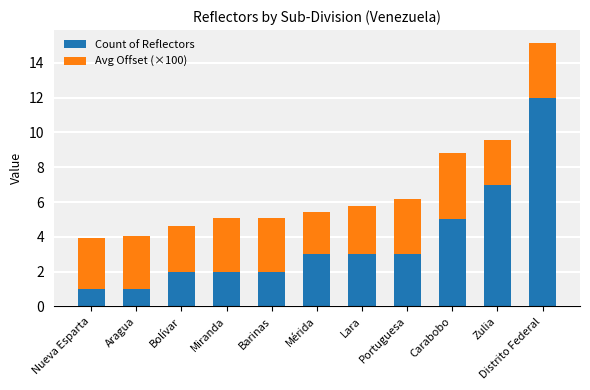

At which category is the sum across all series the highest?

Distrito Federal